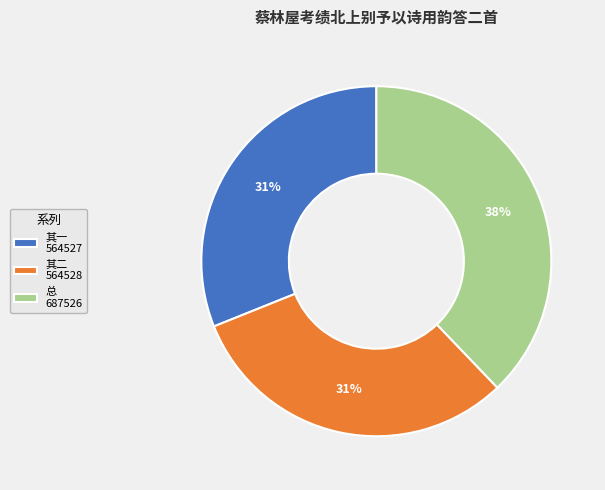

To the nearest percent, what is the difference between the 总 687526 and 其二 564528 slice percentages?

7%